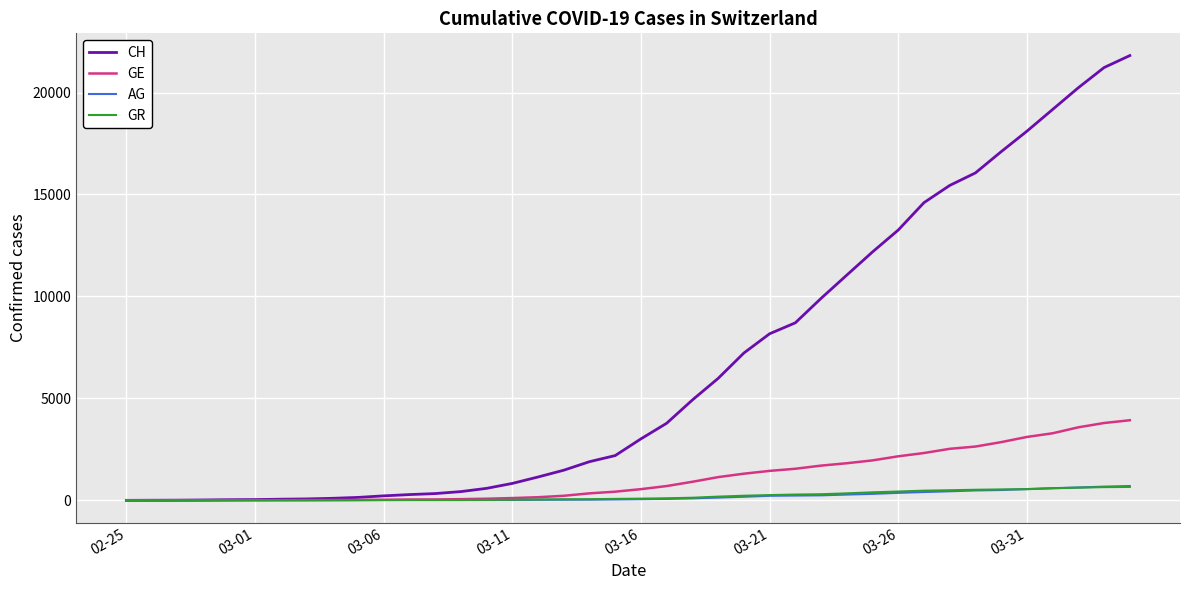

Which series has the largest total across all categories?

CH